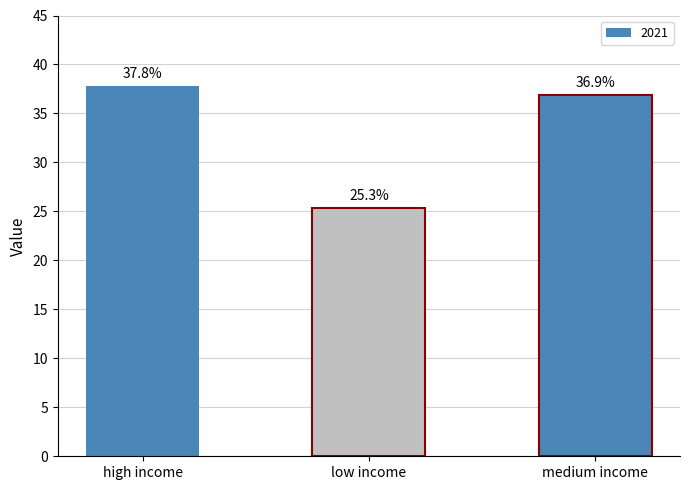

What is the difference between the maximum and second lowest values?

0.9